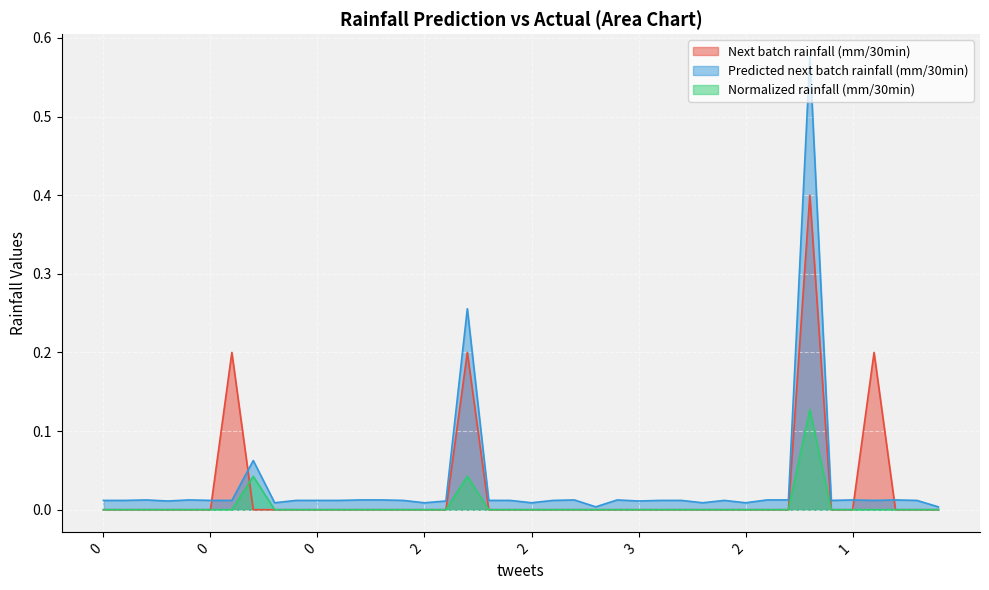

Which series ends up on top after the final intersection of Next batch rainfall (mm/30min) and Predicted next batch rainfall (mm/30min)?

Predicted next batch rainfall (mm/30min)